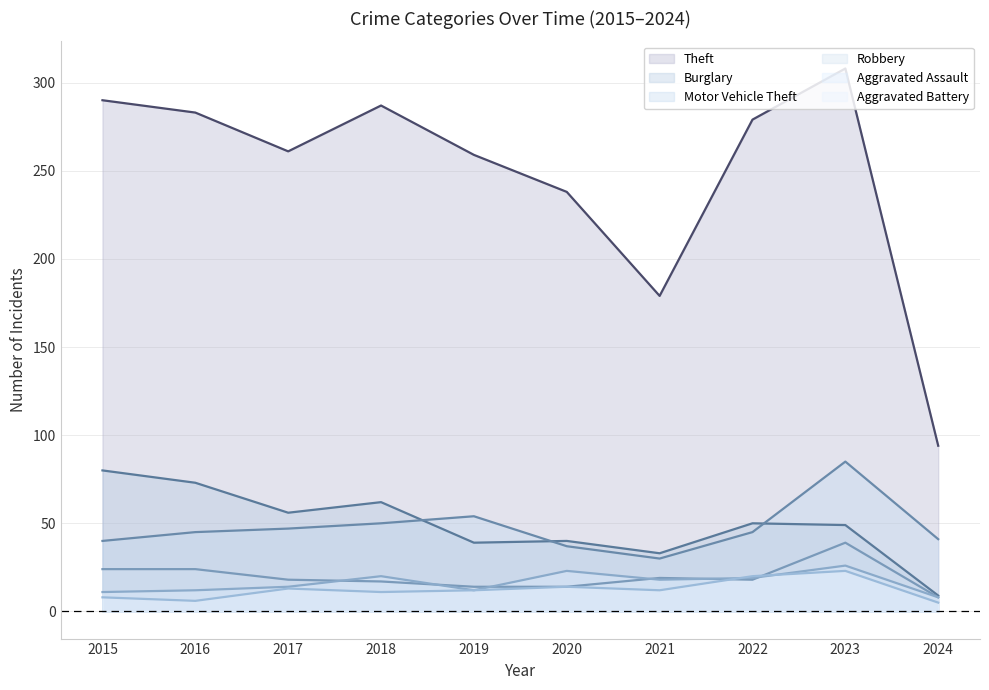

What is the value of the Robbery point at the 4th from the left?

17